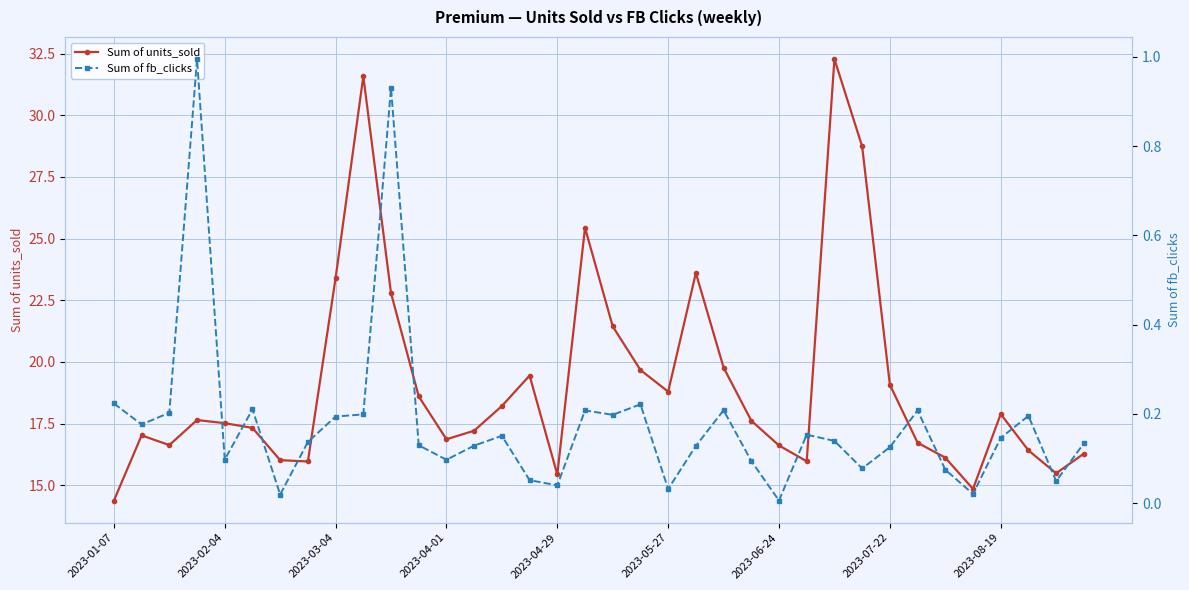

What is the lowest value of the Sum of units_sold series?

14.4